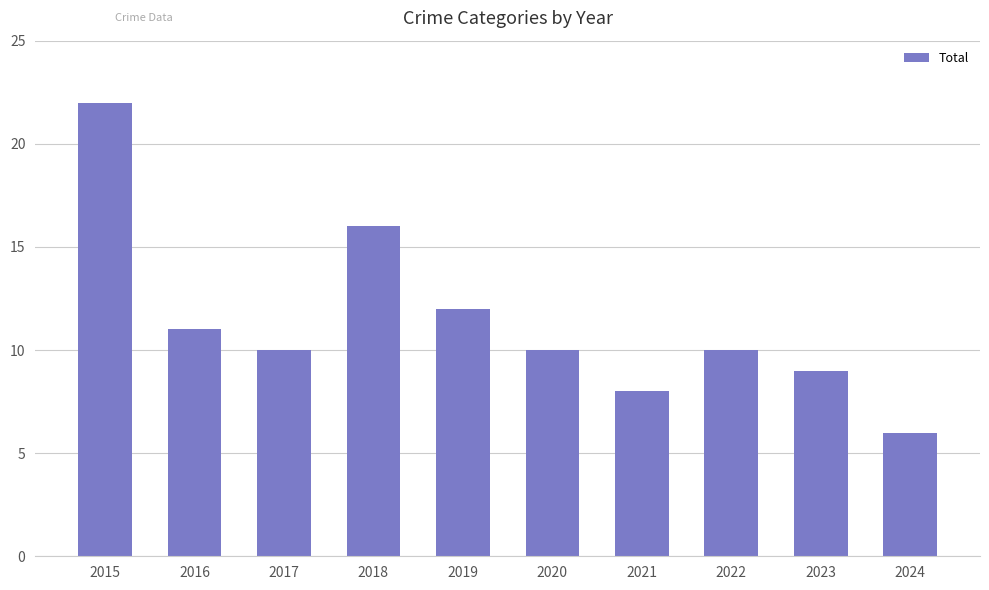

Reading left to right, what are all the values shown in this chart?

22	11	10	16	12	10	8	10	9	6